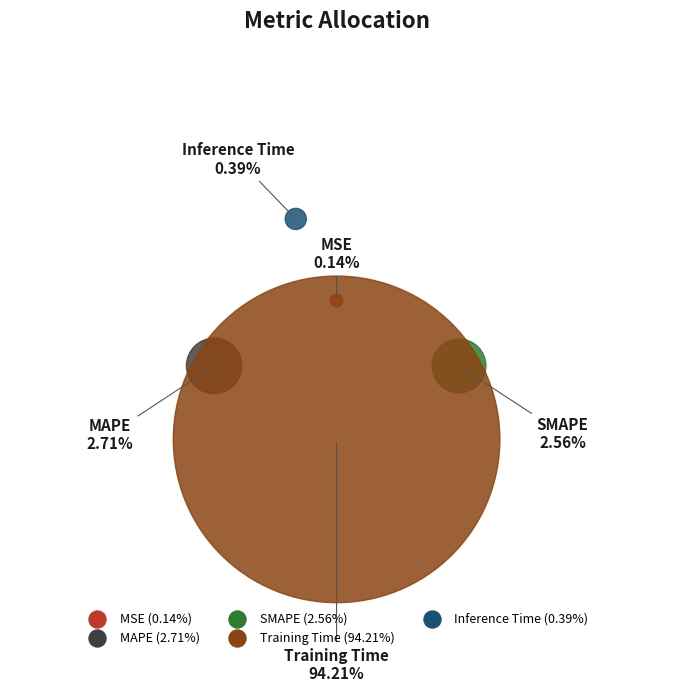

What percentage is the Training Time slice, to the nearest percent?

94%